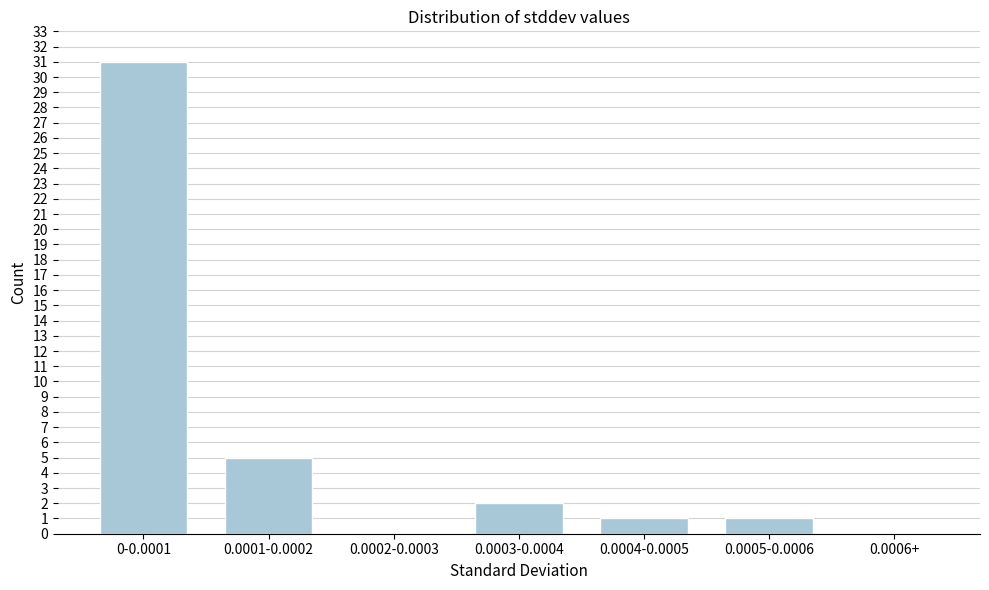

Reading left to right, extract all data points from this chart.

0-0.0001=31	0.0001-0.0002=5	0.0002-0.0003=0	0.0003-0.0004=2	0.0004-0.0005=1	0.0005-0.0006=1	0.0006+=0